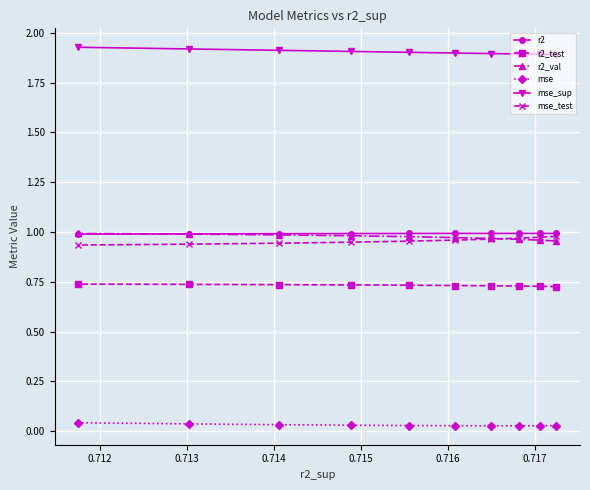

At how many categories does at least one series exceed 0?

10